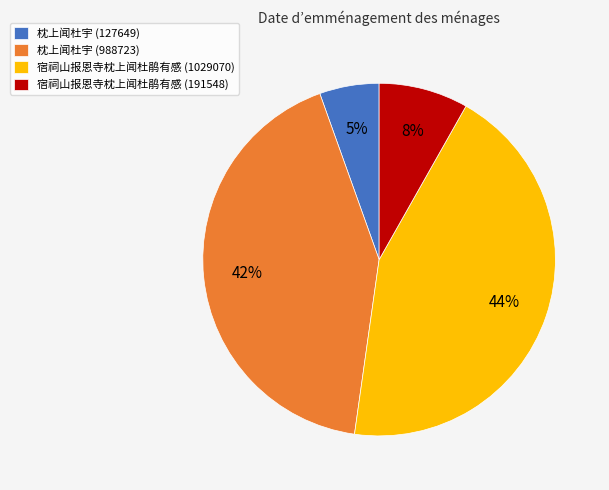

Is there any slice that represents more than half of the pie?

No